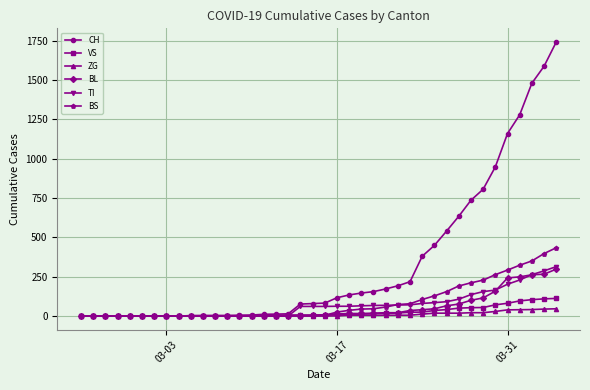

How many lines are shown in the chart?

6